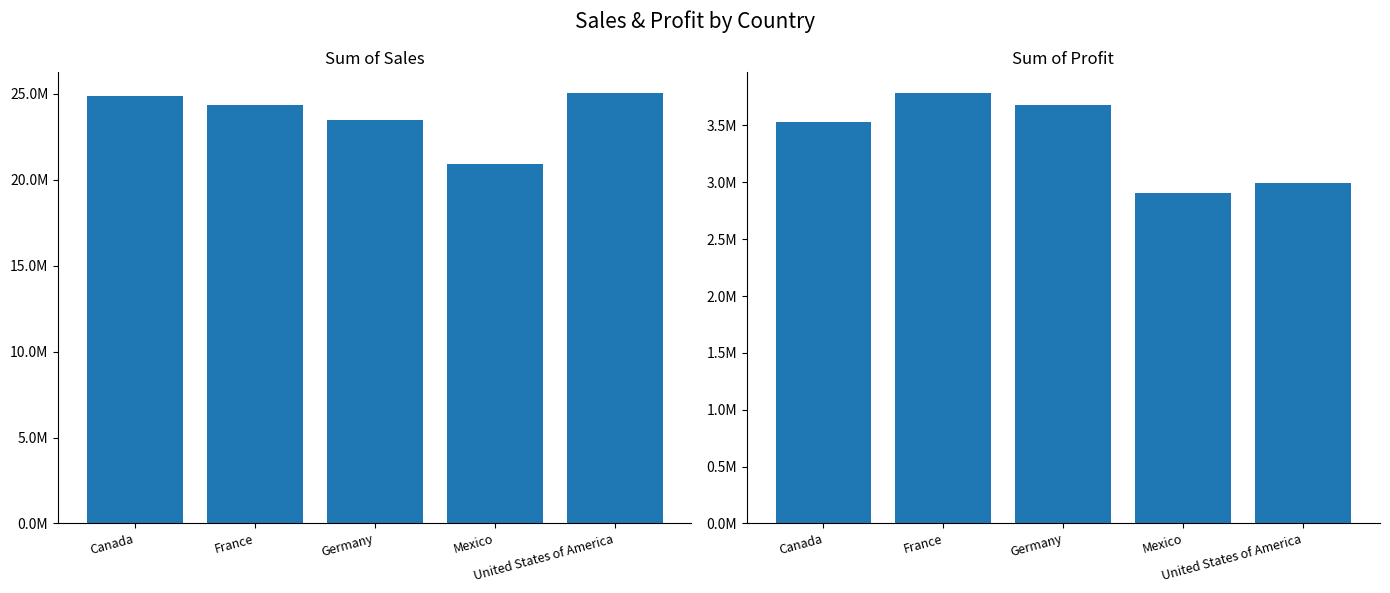

List the series in order of their peak value, lowest first.

Sum of Profit, Sum of Sales